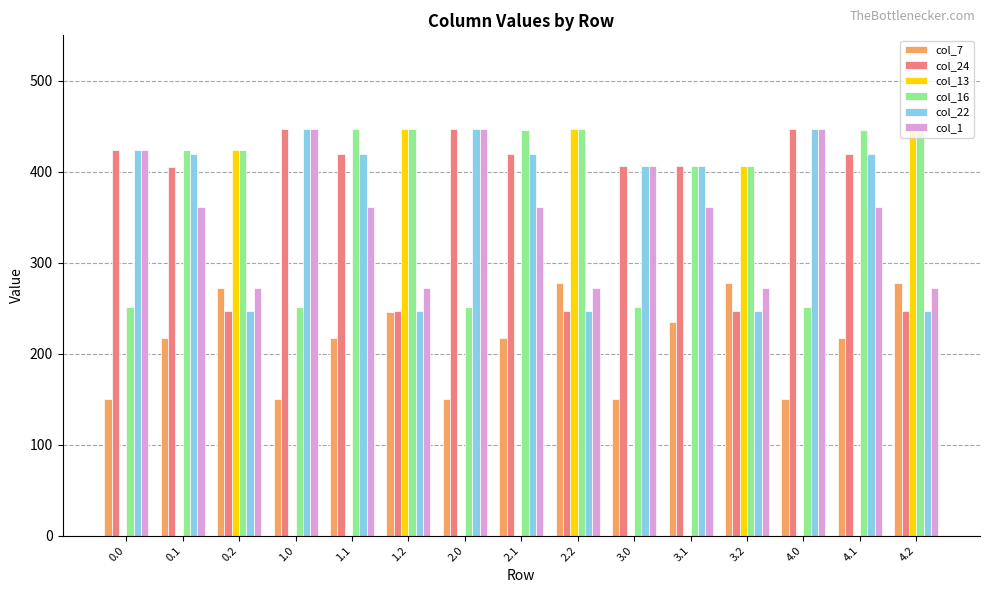

How many values in the col_22 series exceed 419?

8